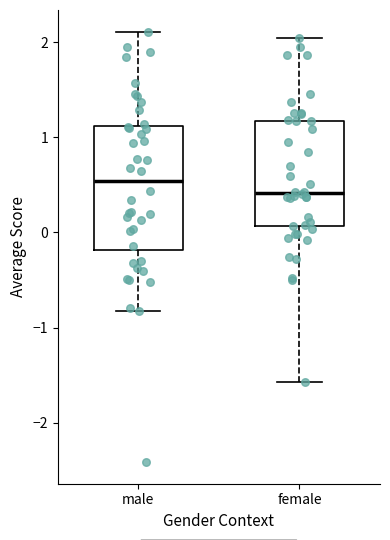

Reading left to right, read every box against the y-axis: the position of its median line, the range the box covers, and the ends of its whiskers. The values are not printed on the chart, so give them approximately, as read against the axis.

male: median 0.5, box -0.2 to 1.1, whiskers -0.8 to 2.1
female: median 0.4, box 0.1 to 1.2, whiskers -1.6 to 2.0